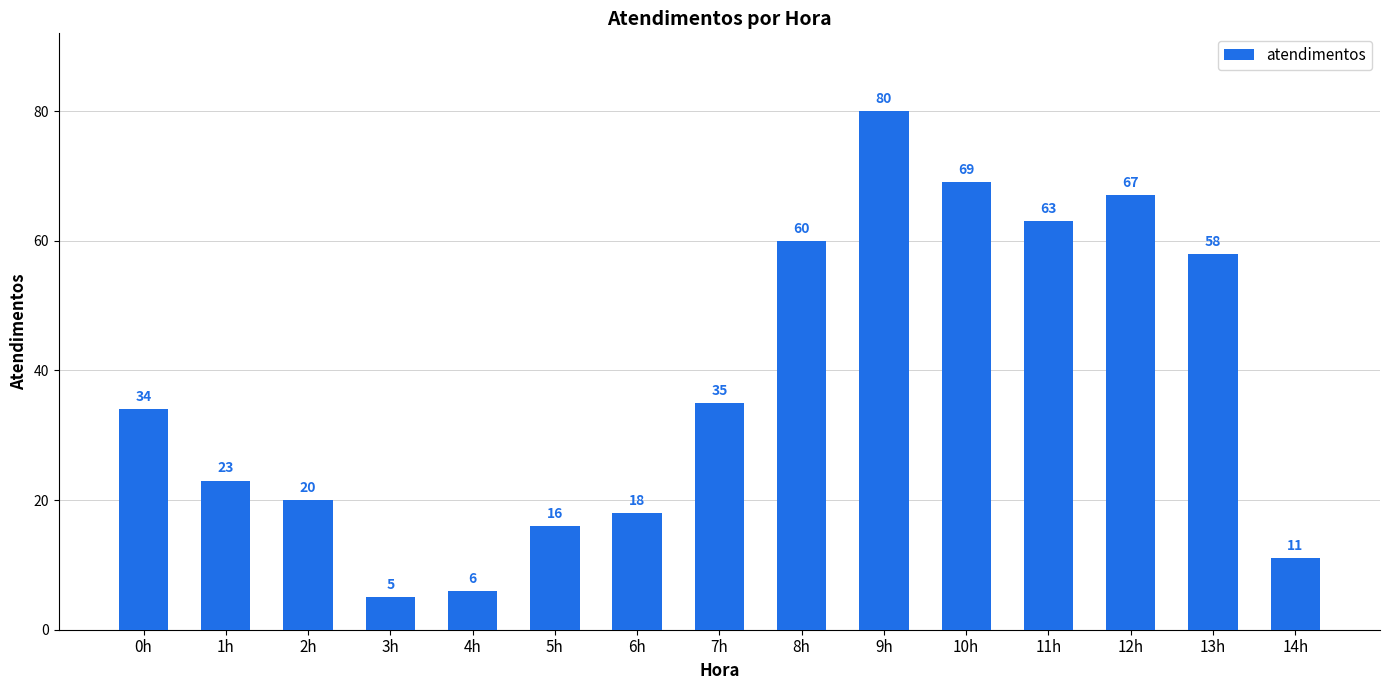

Reading left to right, list all the values displayed in this chart.

34	23	20	5	6	16	18	35	60	80	69	63	67	58	11